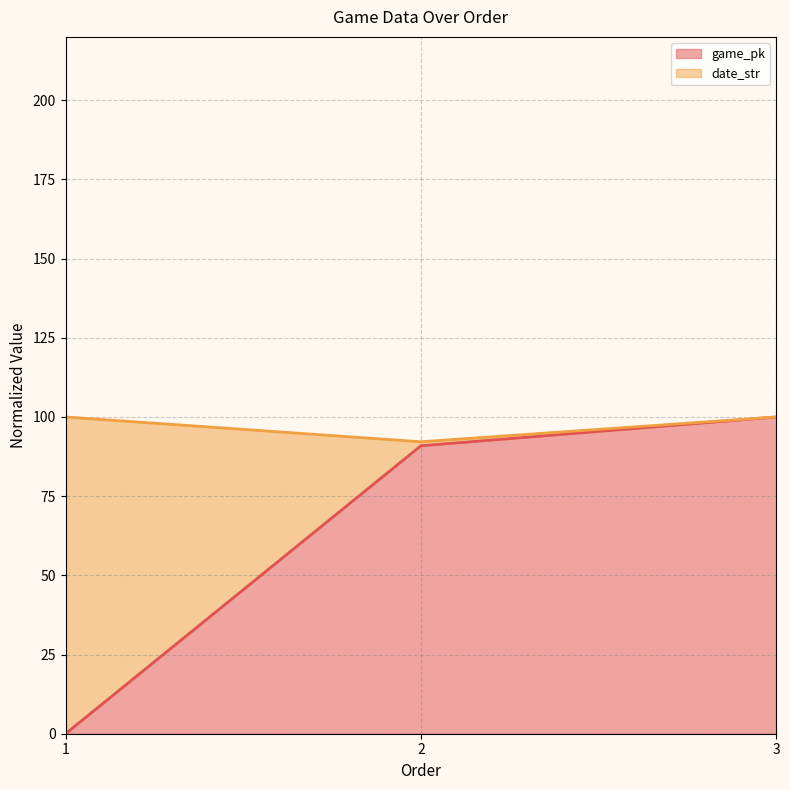

List the labels in order of value, smallest first.

1, 2, 3